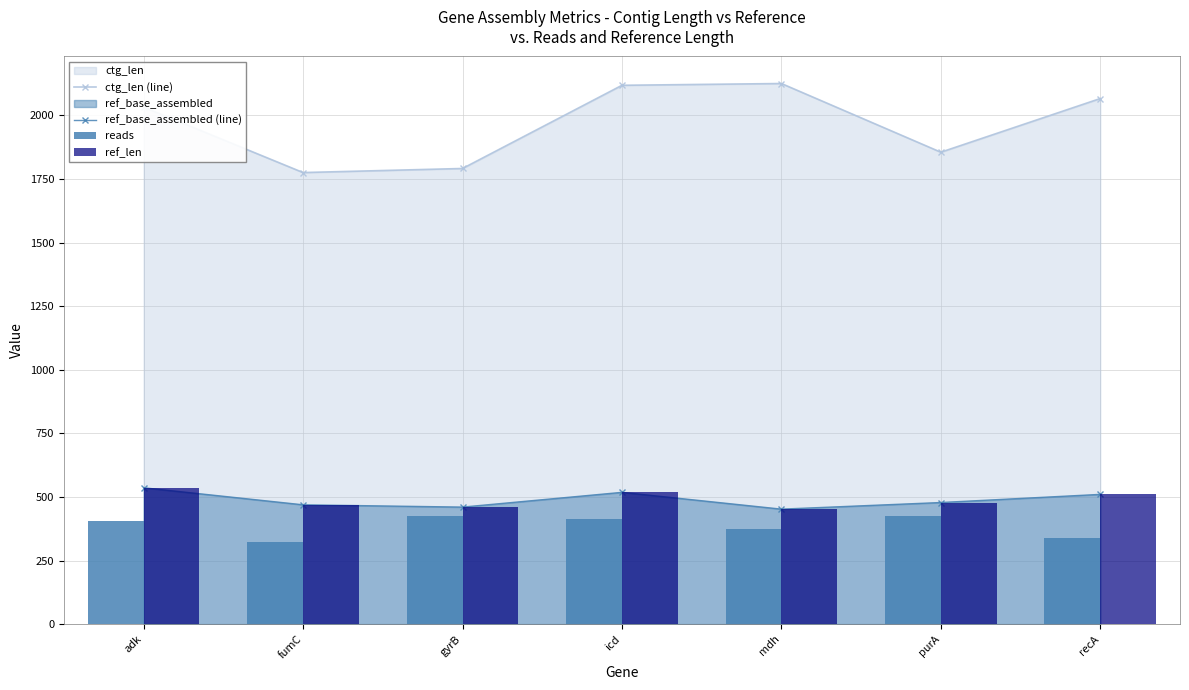

Which series has the widest spread of values?

ctg_len (line)